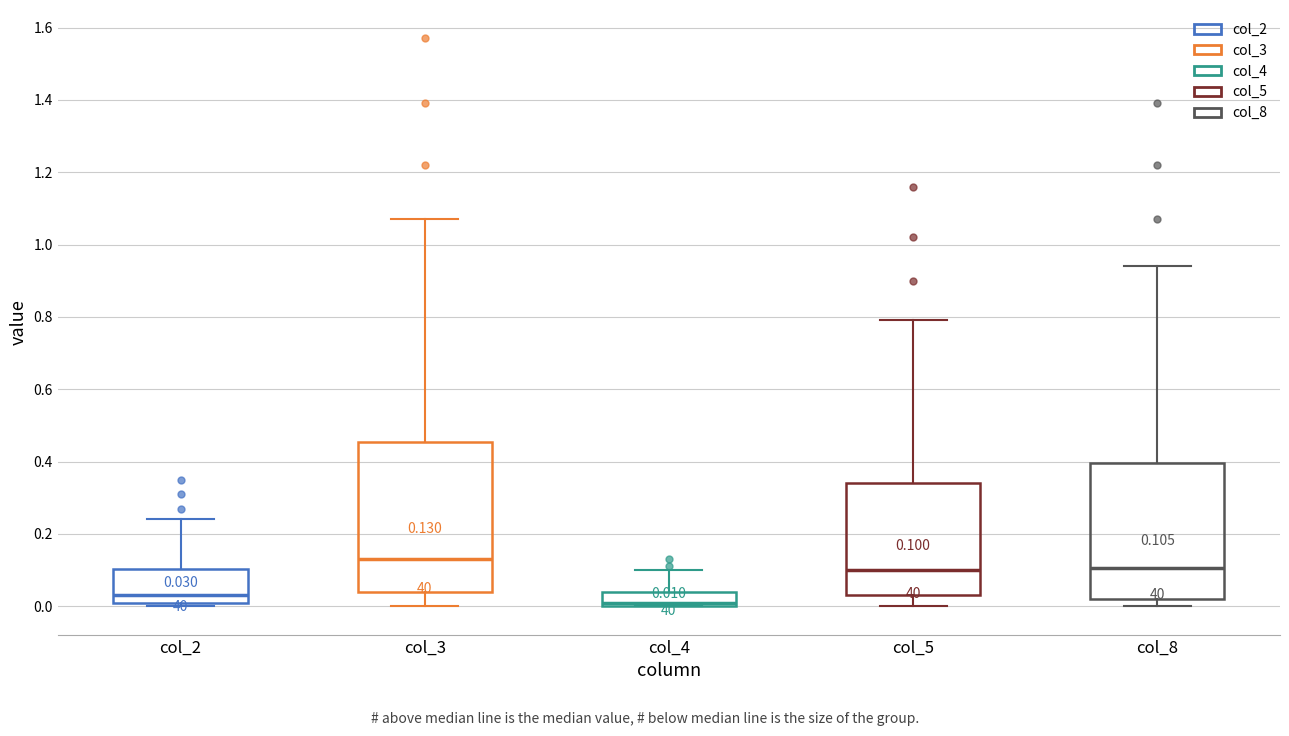

Comparing the boxes themselves (not the whiskers), which one is the tallest?

col_3